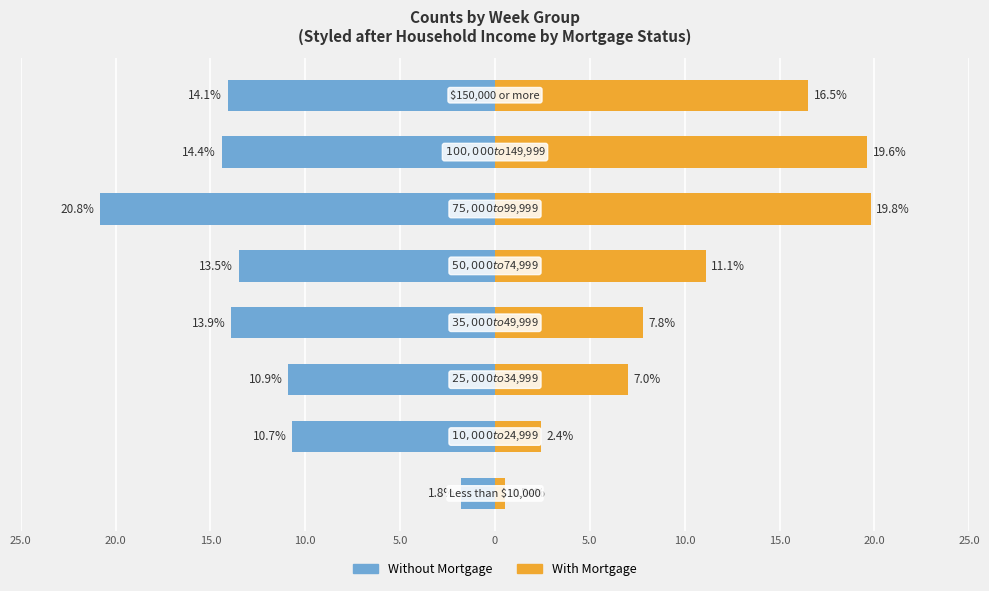

What is the difference between the maximum and minimum values in the With Mortgage series?

19.3